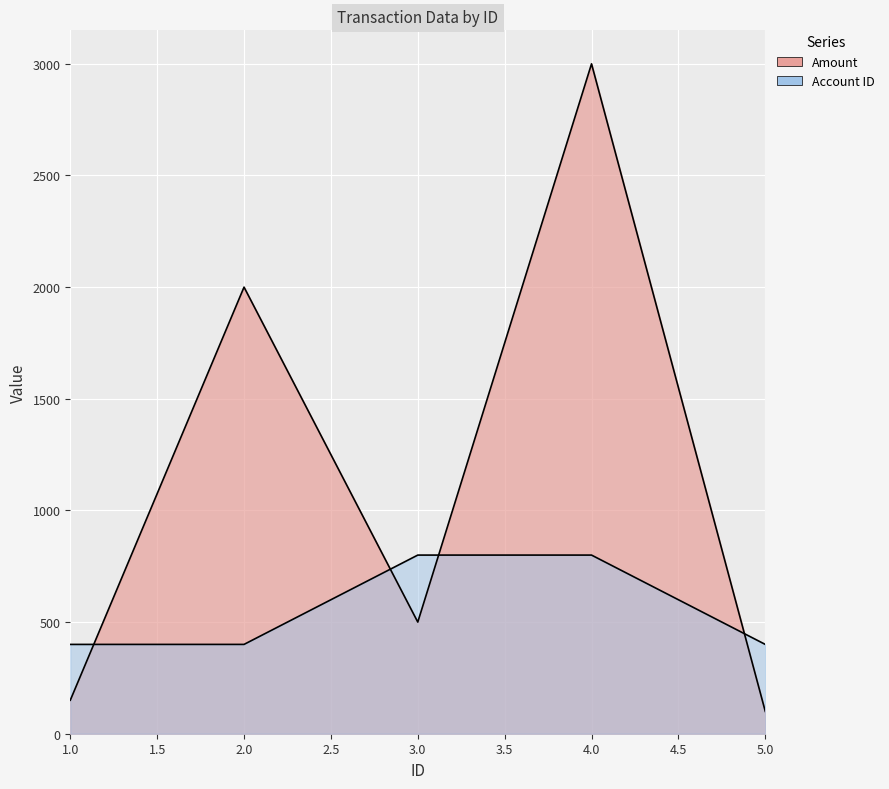

Reading left to right, transcribe all the data shown in this chart.

Amount: 150	2000	500	3000	100
Account ID: 400	400	800	800	400